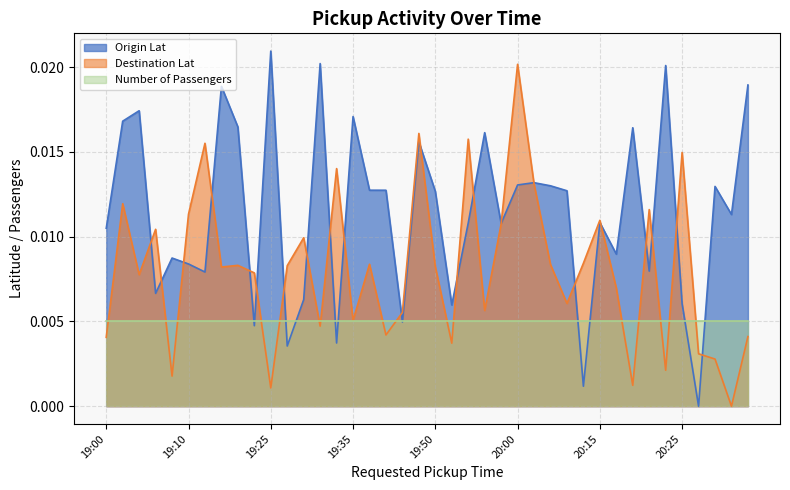

Between 19:45 and 20:10, which series saw the biggest shift?

Origin Lat